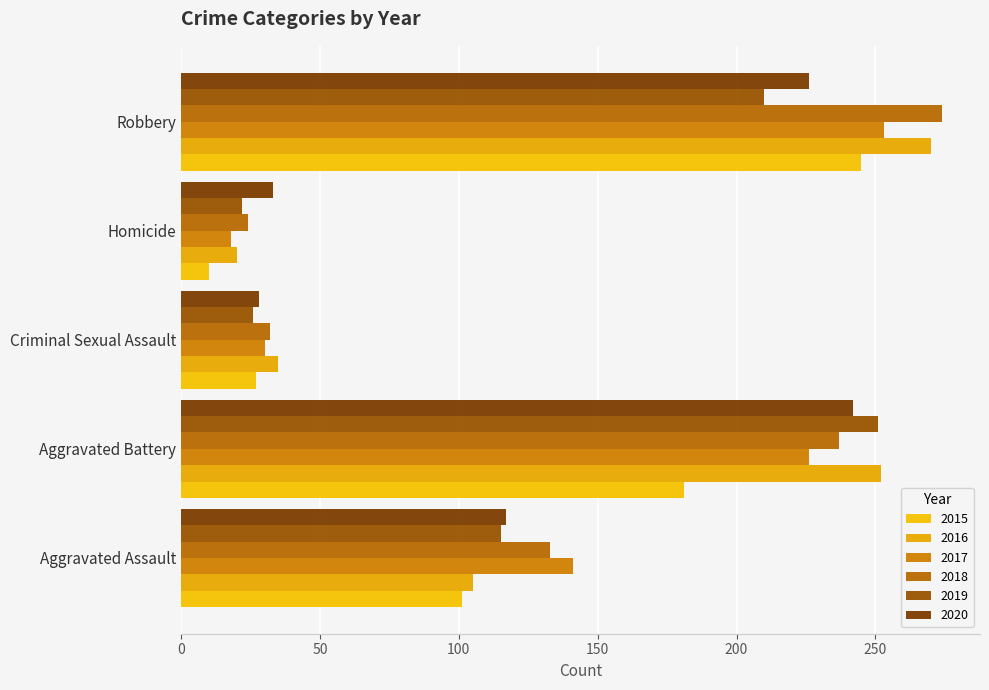

Which series has the largest range (max minus min)?

2016